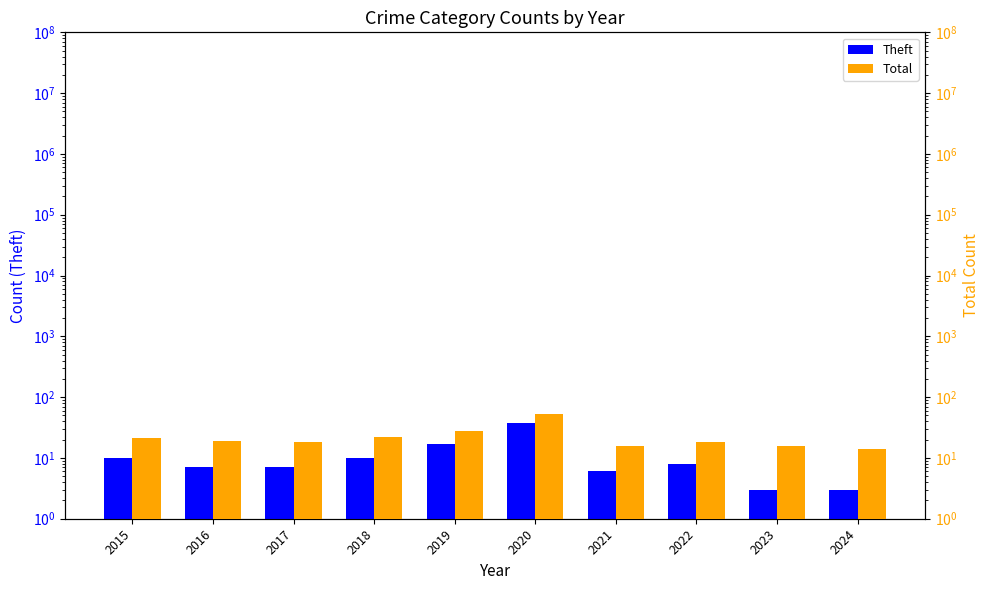

What is the sum of the Total values at 2023 and 2024?

30